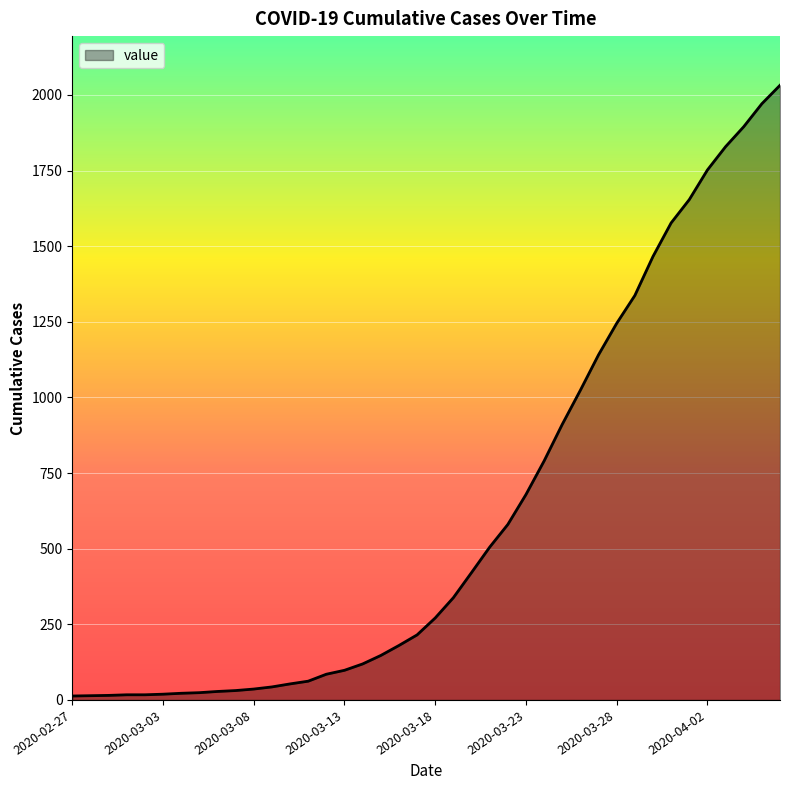

What is the difference between the maximum and minimum values?

2019